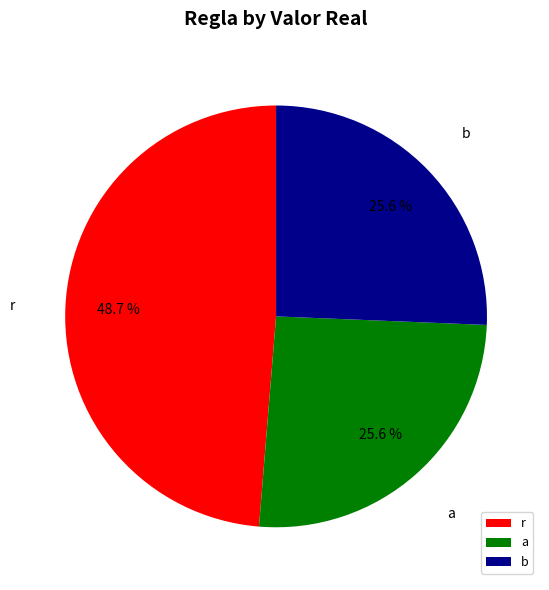

Does r represent more than half of the total?

No